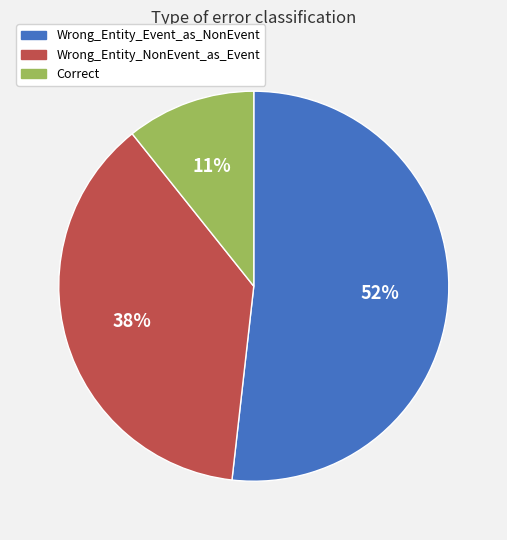

To the nearest percent, what is the average slice percentage?

33%